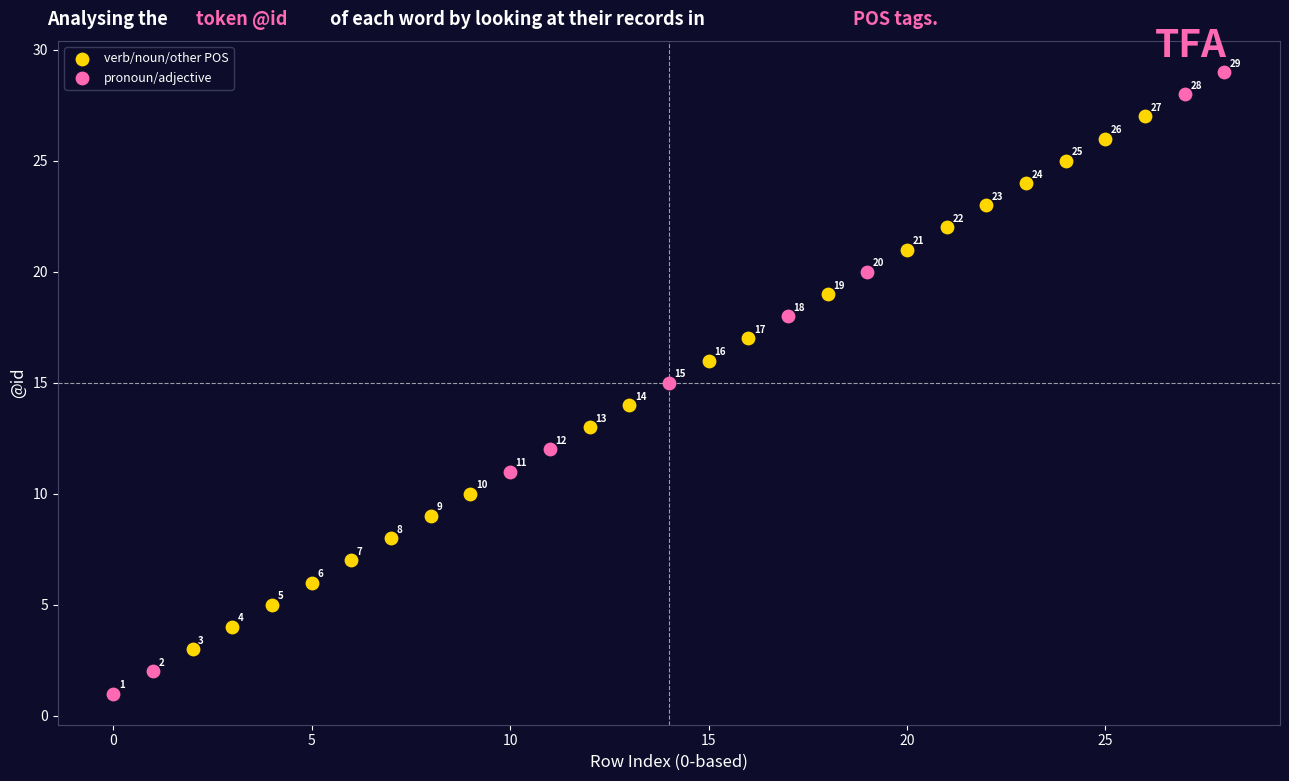

Which series reaches the maximum Y coordinate?

pronoun/adjective